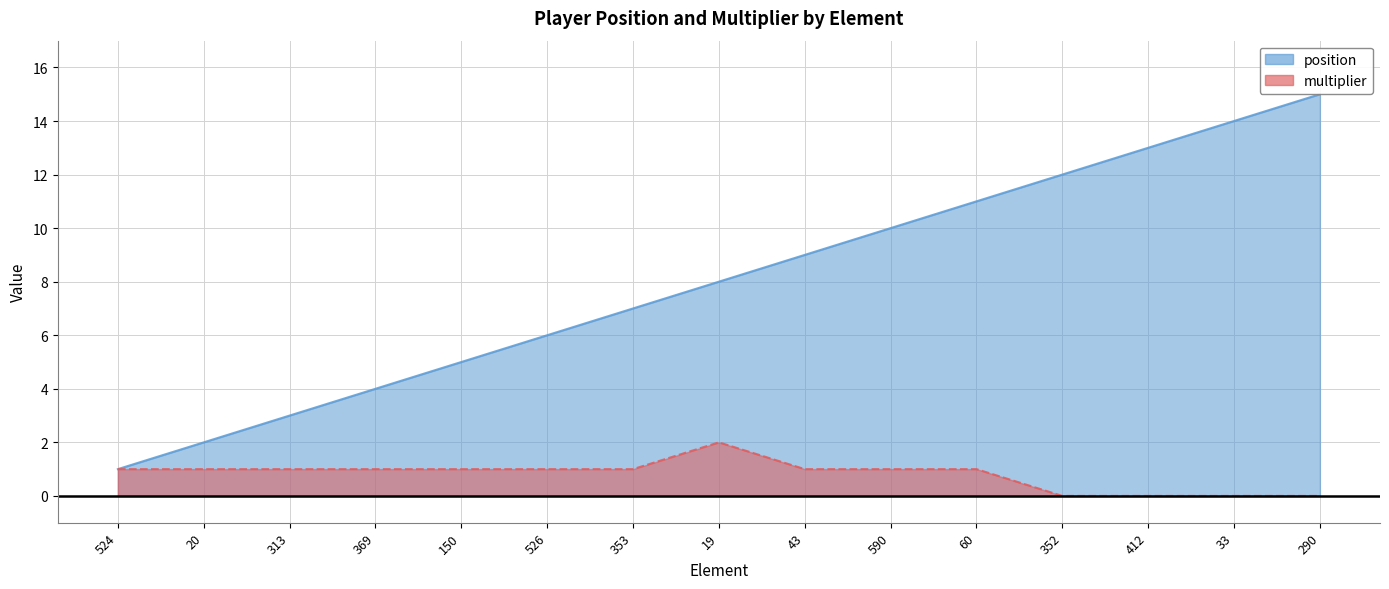

True or false: multiplier and position cross at least once.

False